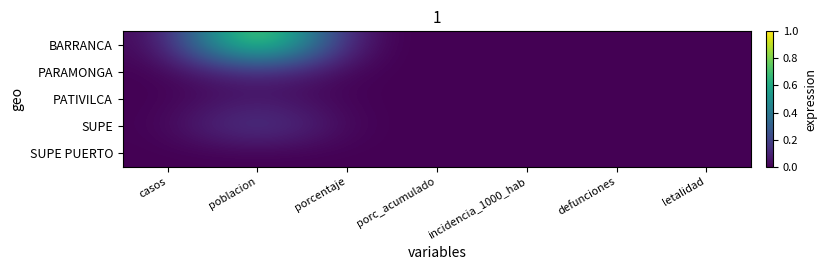

List the series in order of their peak value, lowest first.

SUPE PUERTO, PATIVILCA, PARAMONGA, SUPE, BARRANCA